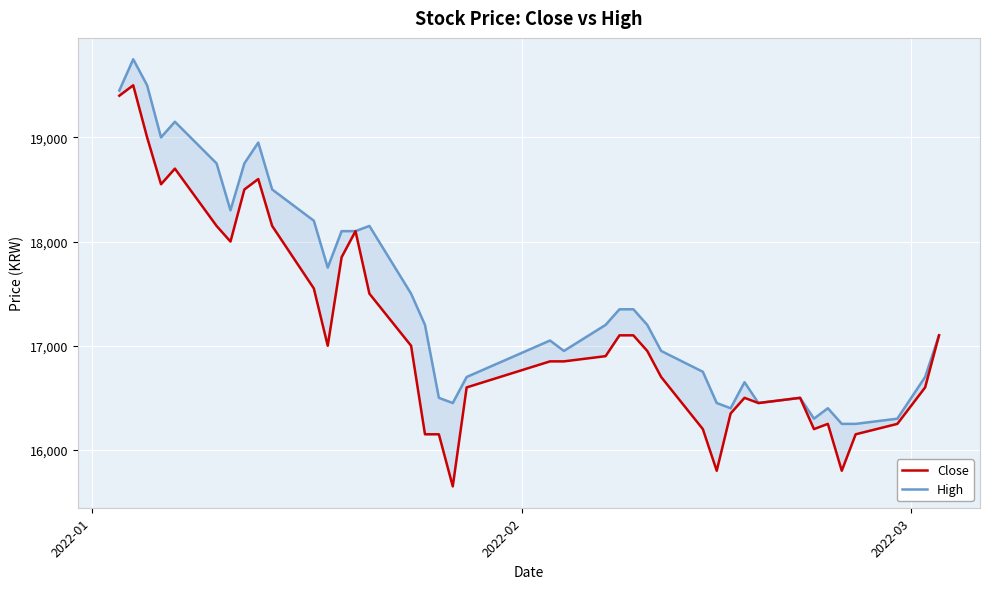

At how many categories does at least one series exceed 19681?

1